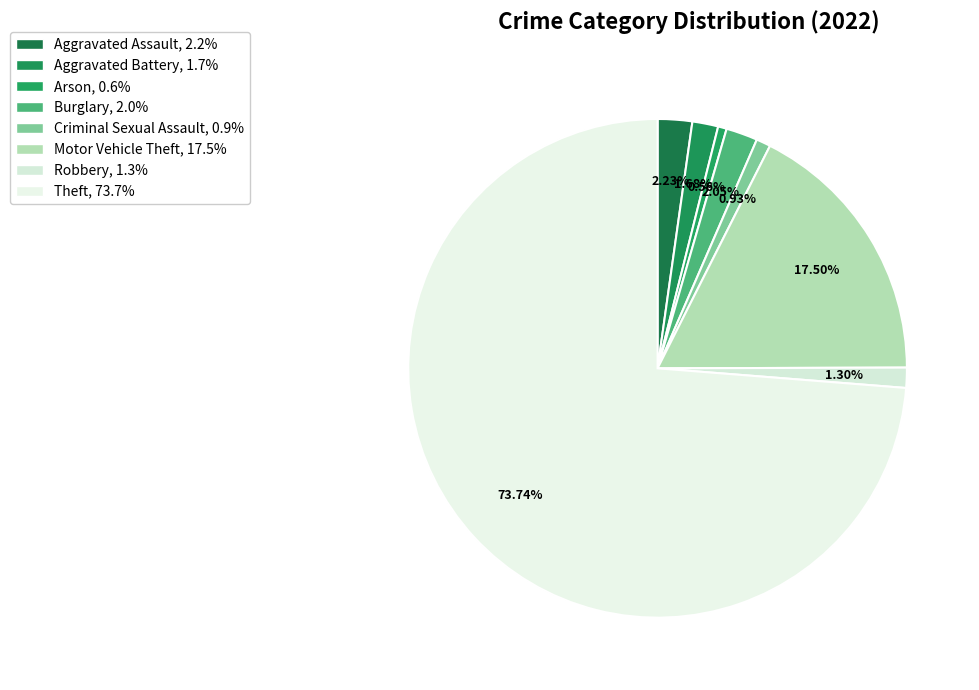

What percentage is the Motor Vehicle Theft slice, to the nearest percent?

18%